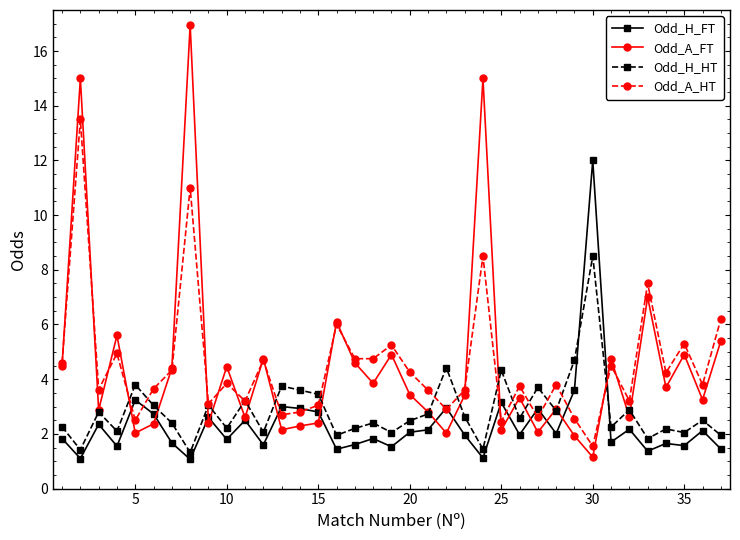

What are all the series names shown in the legend?

Odd_H_FT, Odd_A_FT, Odd_H_HT, Odd_A_HT